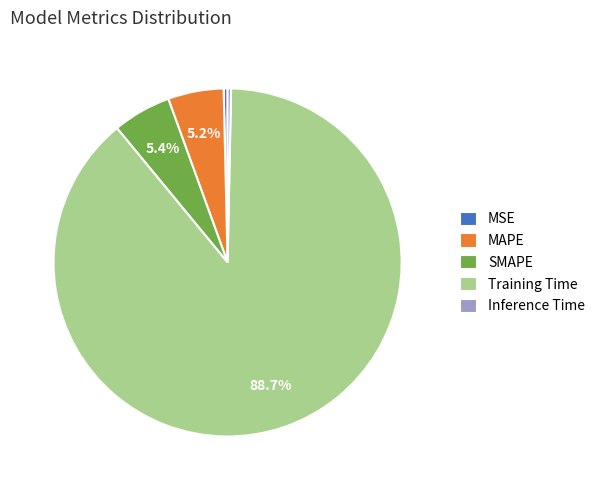

Is it true that Training Time is 89% of the pie?

True